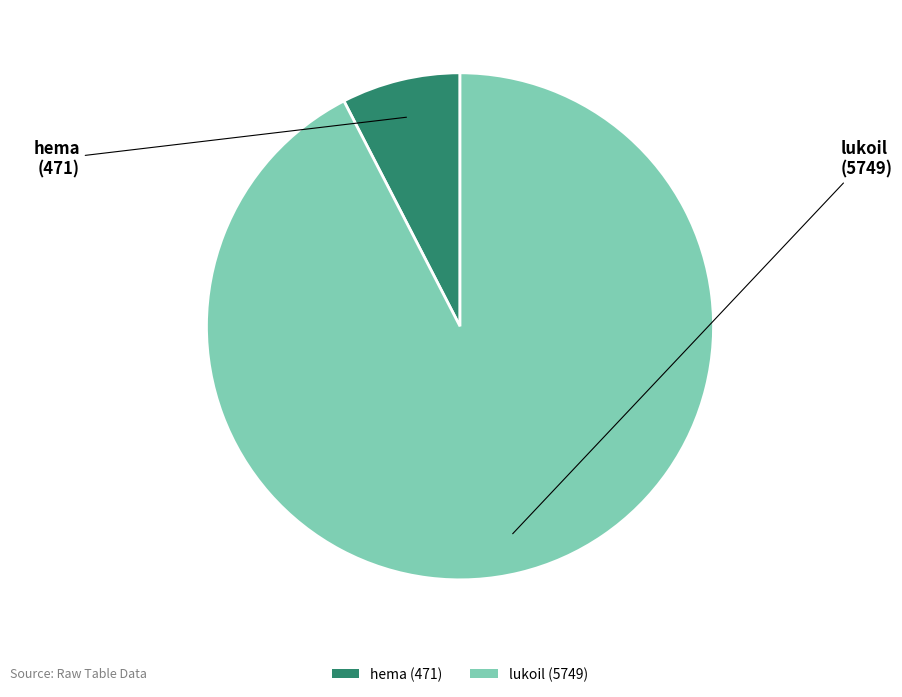

Rank the categories by value from lowest to highest.

hema, lukoil